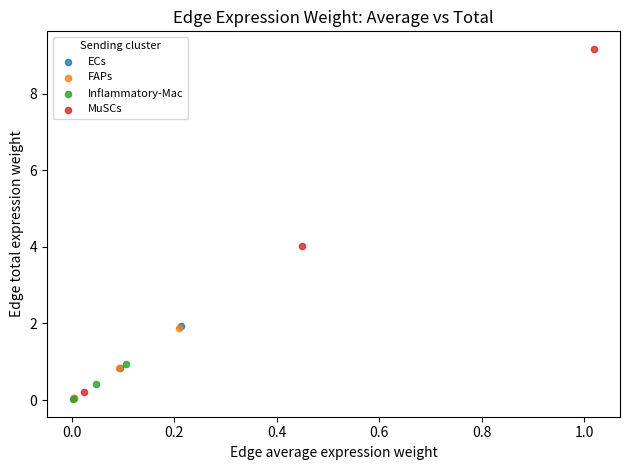

What are all the series names shown in the legend?

ECs, FAPs, Inflammatory-Mac, MuSCs